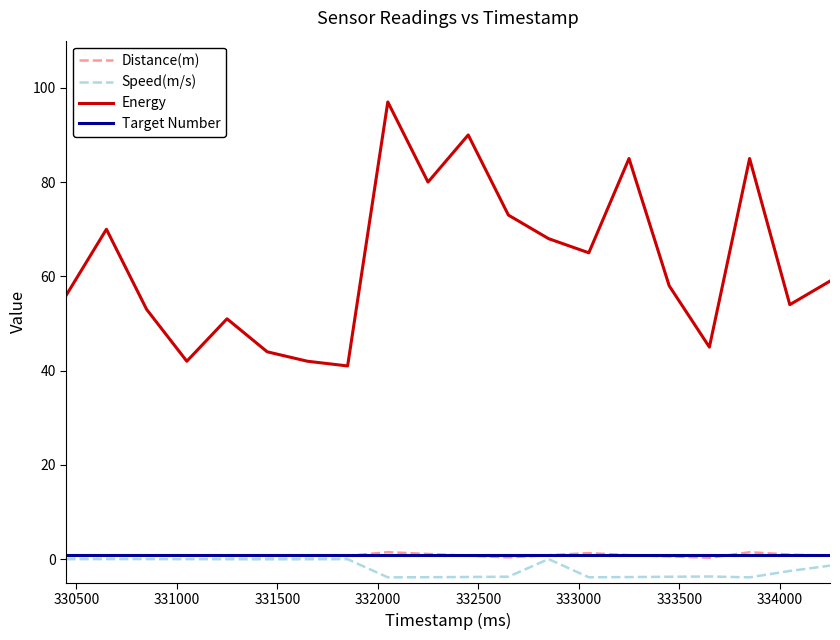

Which series has the largest total across all categories?

Energy